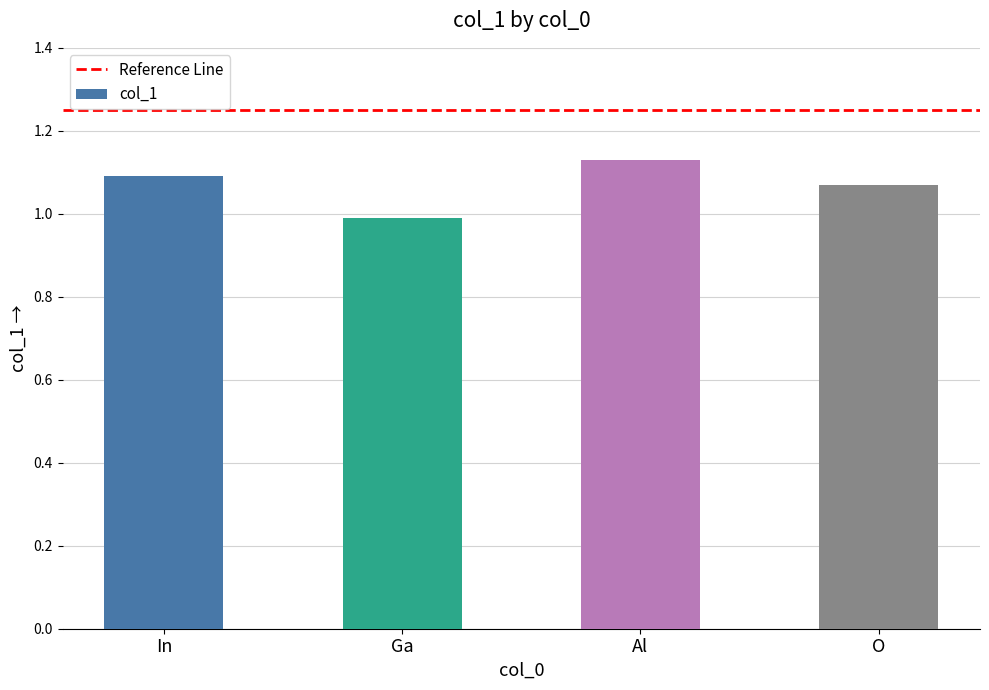

Which label corresponds to the largest value in the chart?

Al